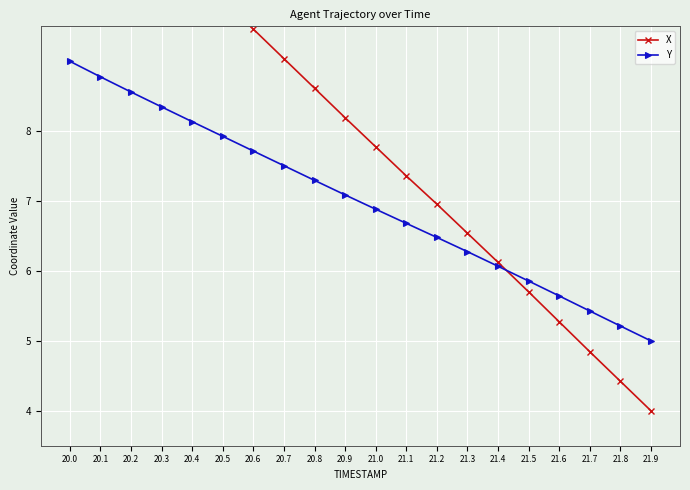

What is the label of the 8th point from the left?

20.7